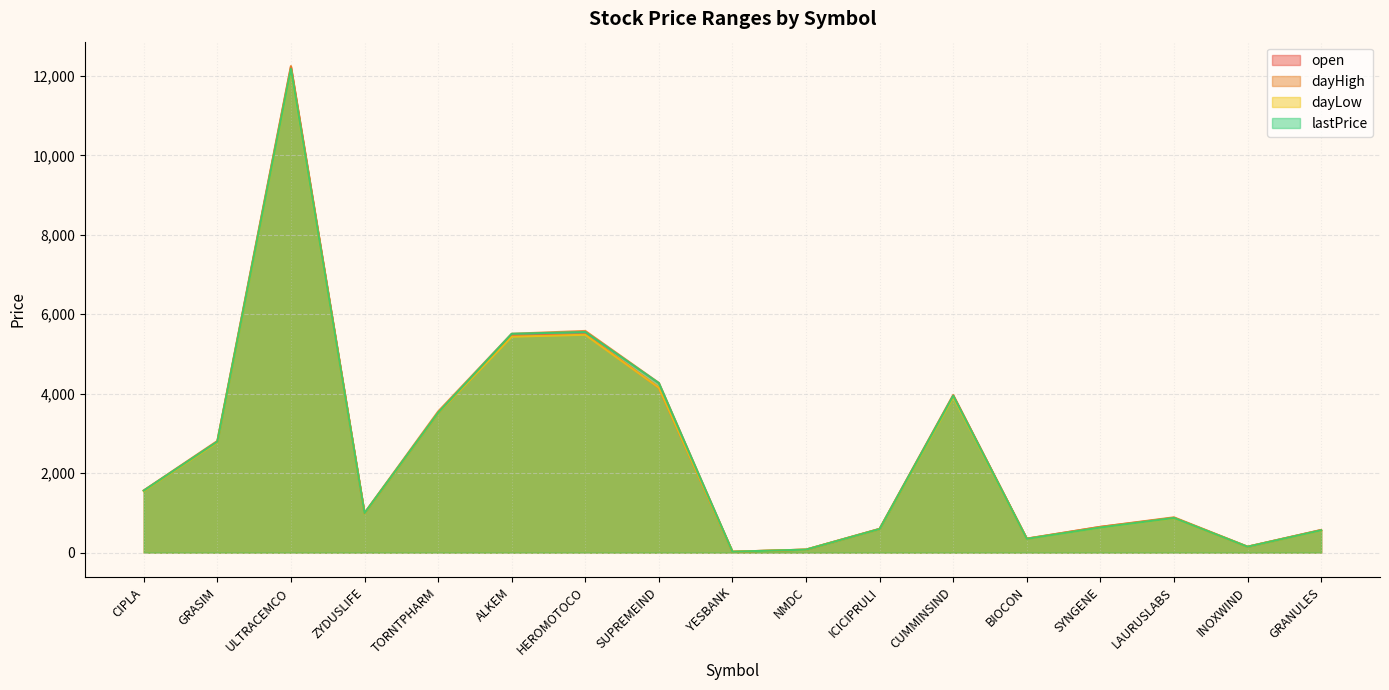

At which label does lastPrice first exceed 994?

CIPLA